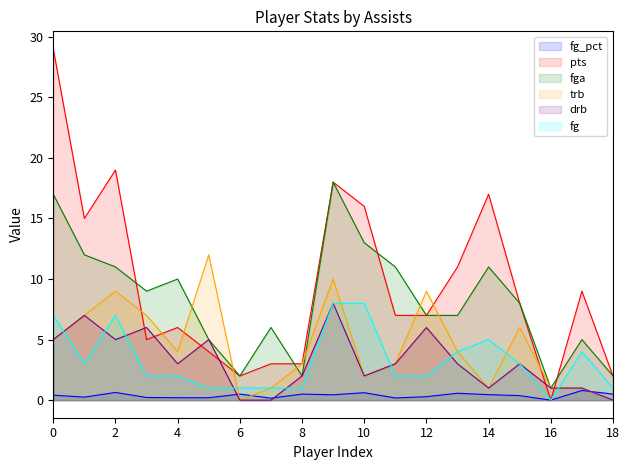

Rank the series by their maximum value, from lowest to highest.

fg_pct, drb, fg, trb, fga, pts